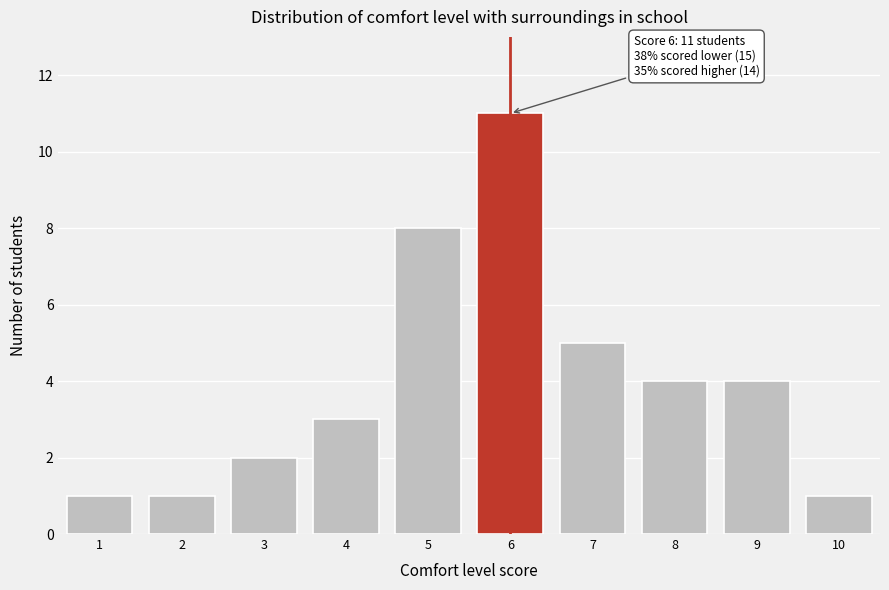

Reading left to right, list all the values displayed in this chart.

1=1	2=1	3=2	4=3	5=8	6=11	7=5	8=4	9=4	10=1